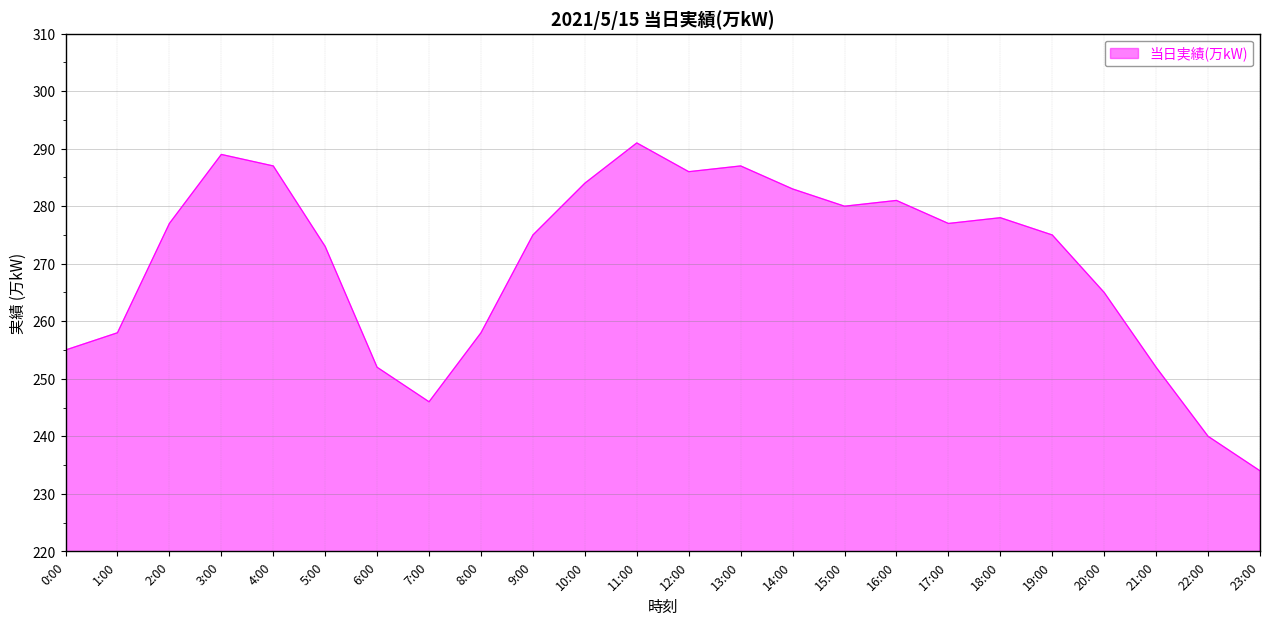

What position from the right is 14:00?

10